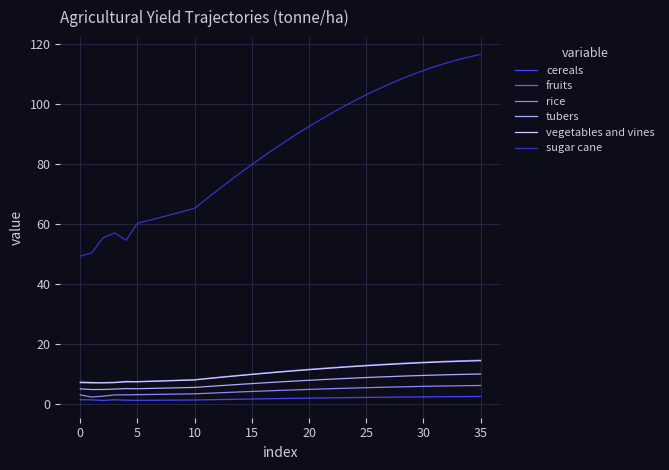

What is the sum of all rice values?

166.4